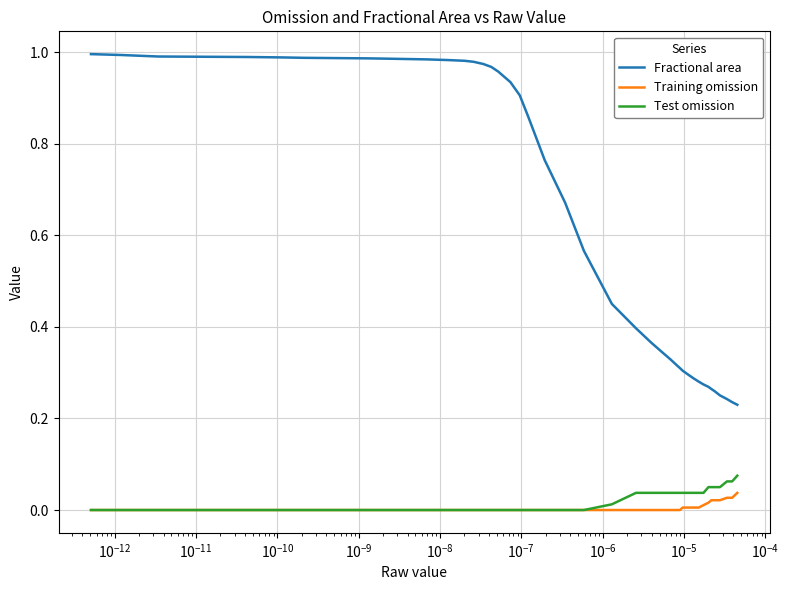

Which series has the largest range (max minus min)?

Fractional area